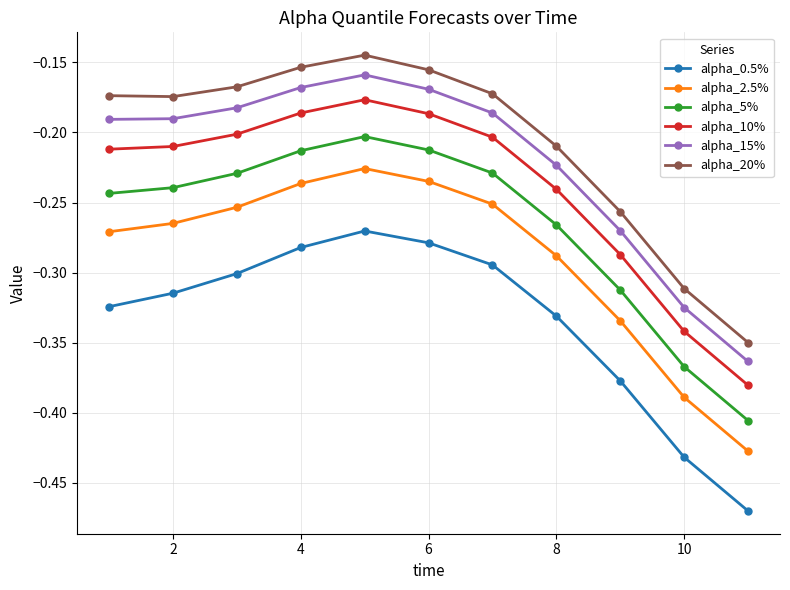

How many interior local peaks does the alpha_2.5% series have?

1